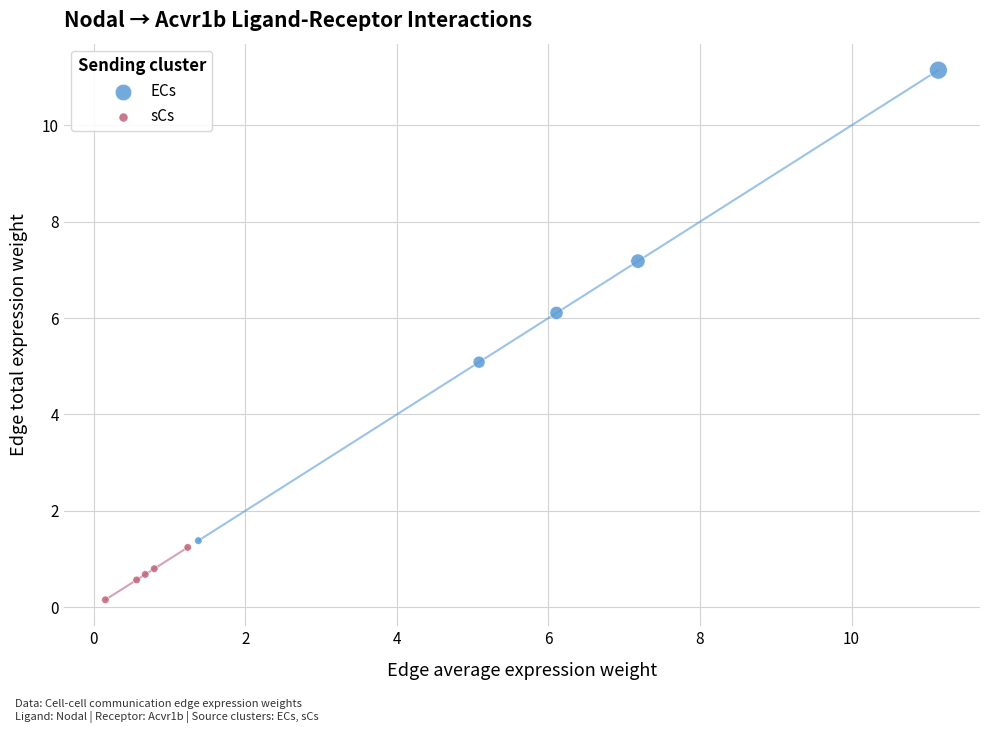

Which series reaches the minimum Y coordinate?

sCs